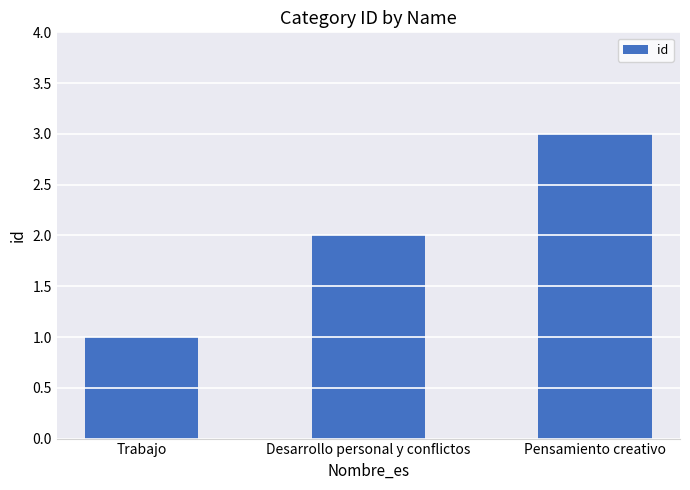

Where is the data nearest to the value 2?

Desarrollo personal y conflictos